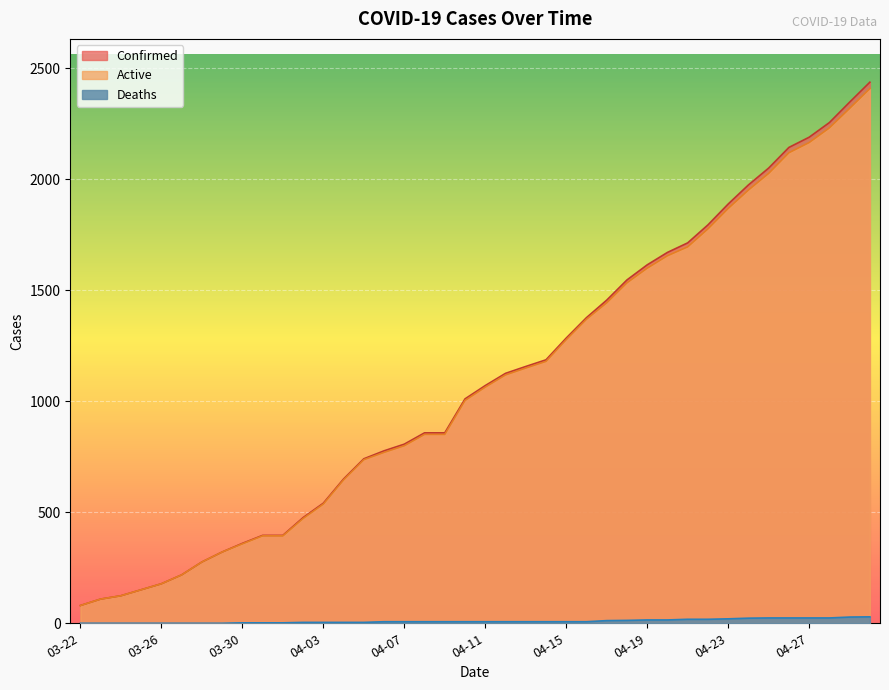

True or false: Confirmed and Deaths cross at least once.

False